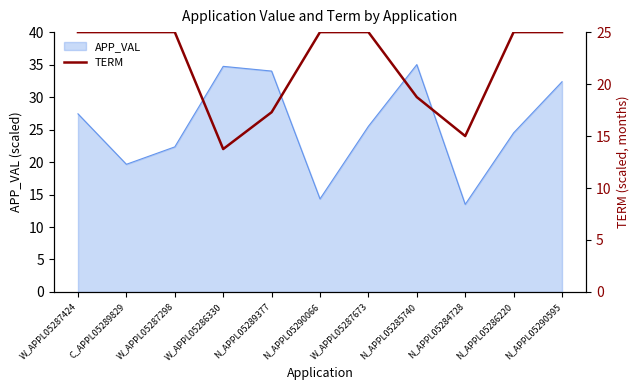

True or false: the data has more than 2 interior local peaks.

False